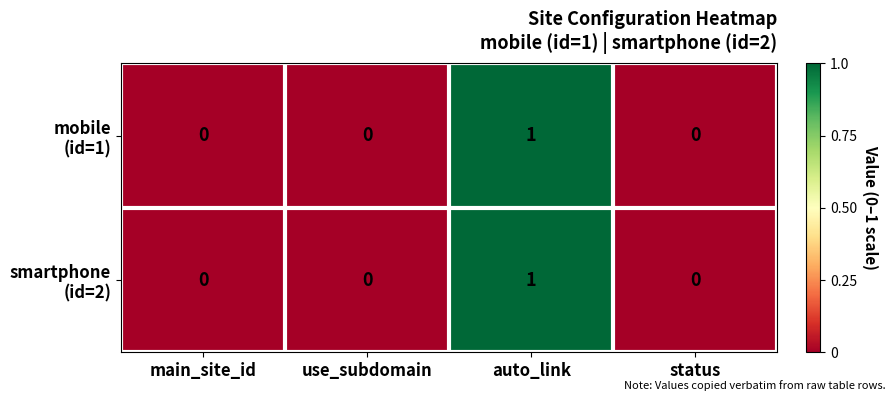

At which category does the chart reach its peak across all series?

auto_link